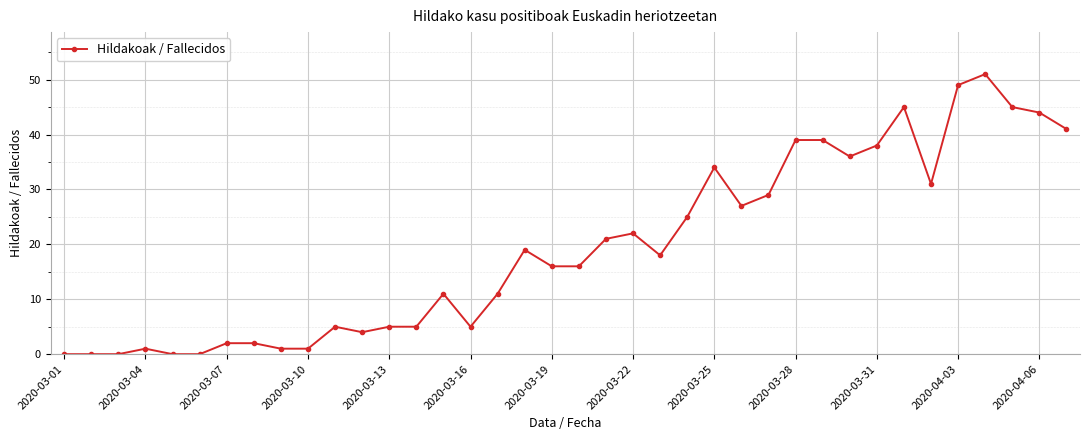

How many lines are shown in the chart?

1